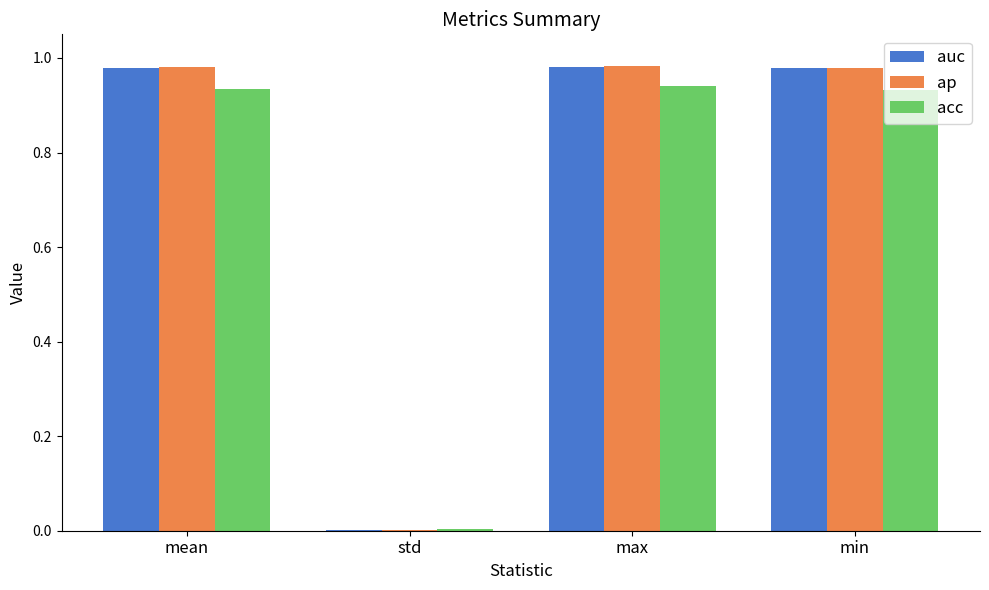

The auc series shows 0.0 at std. True or false?

True